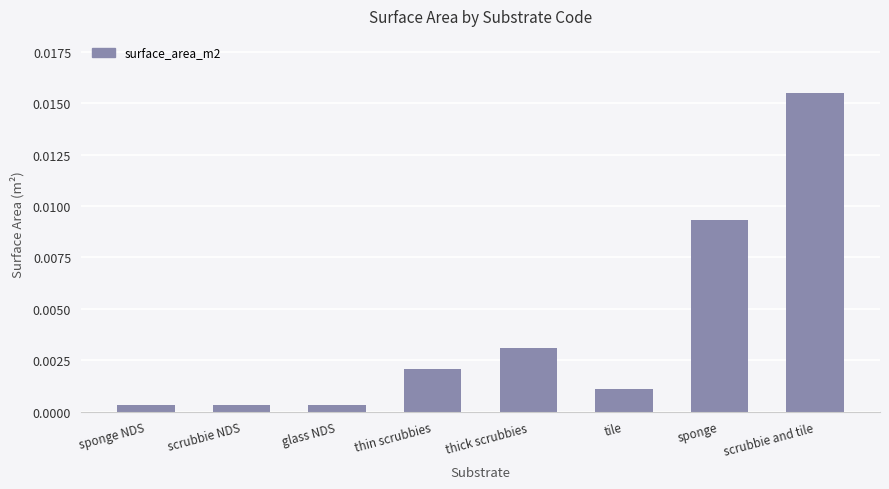

How many distinct data groups are displayed?

1